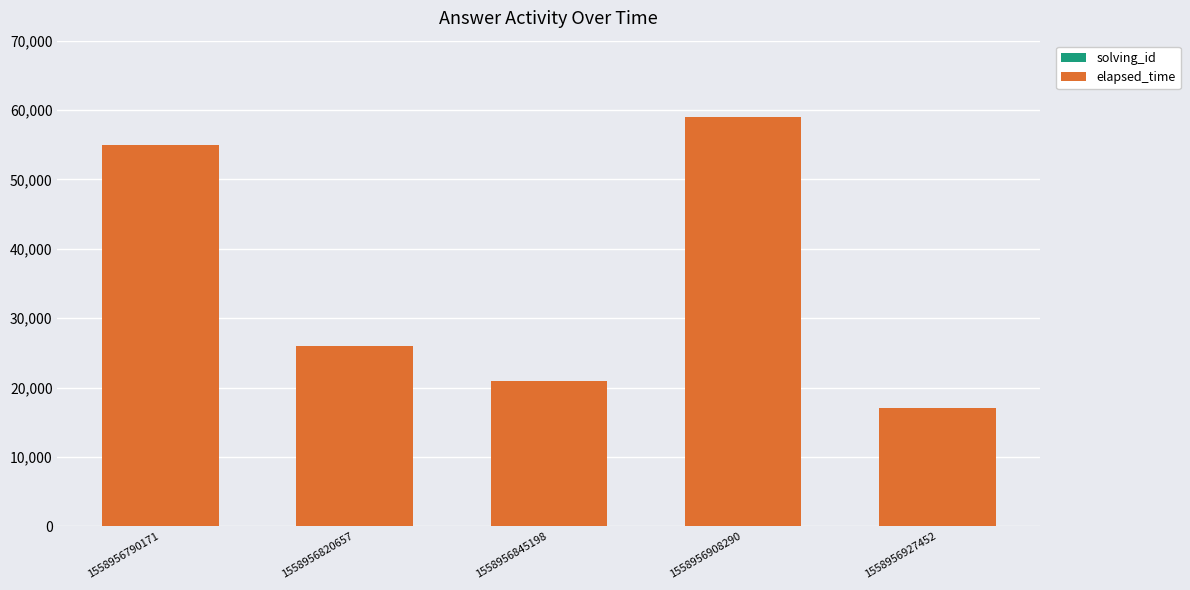

Are the bars horizontal?

No